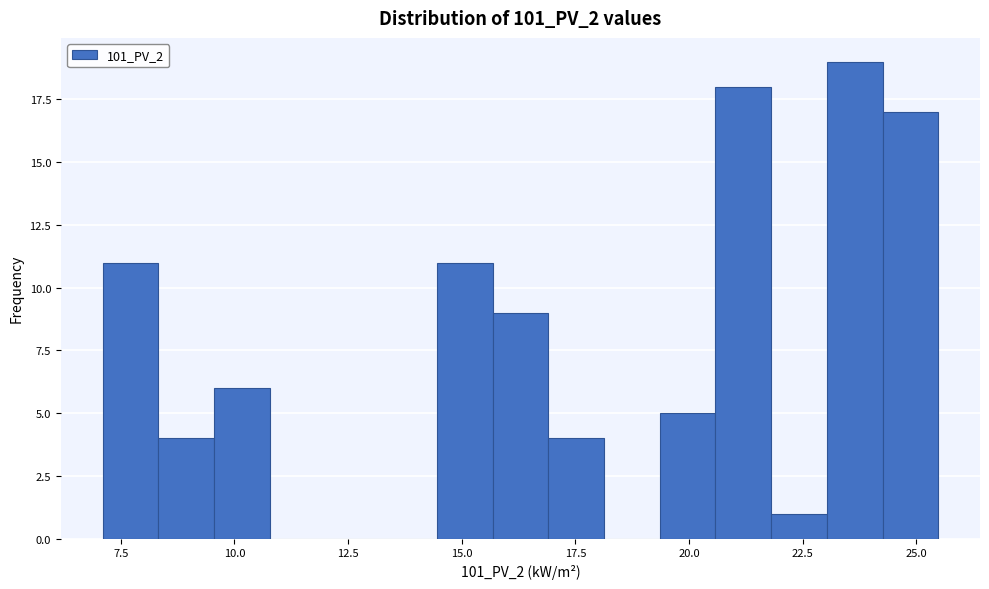

Read against the x-axis, roughly where is the centre of the tallest bar?

23.5